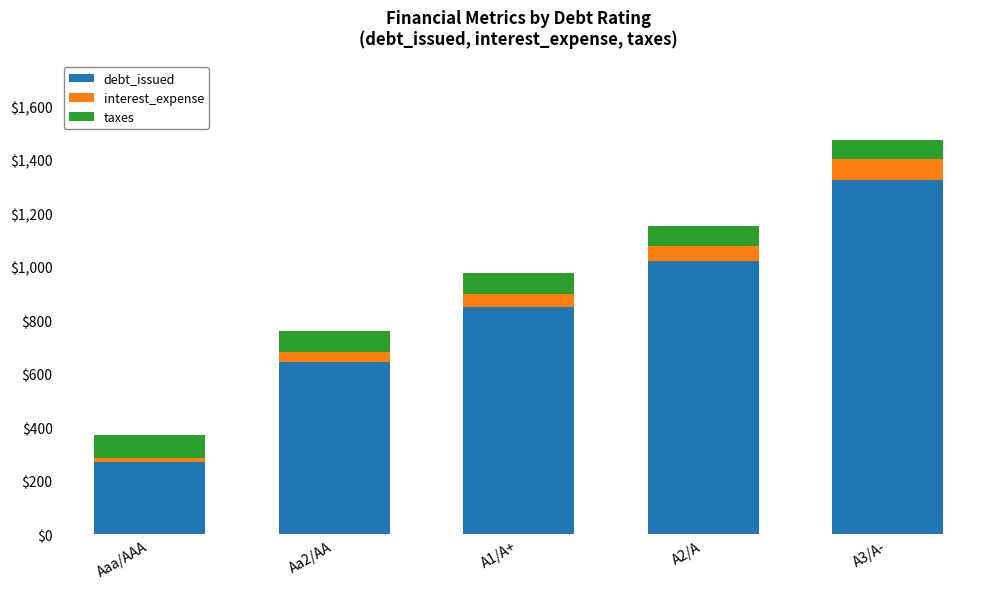

What is the sum of all debt_issued values?

4113.6